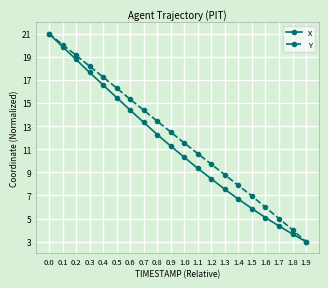

Which series has the largest total across all categories?

Y